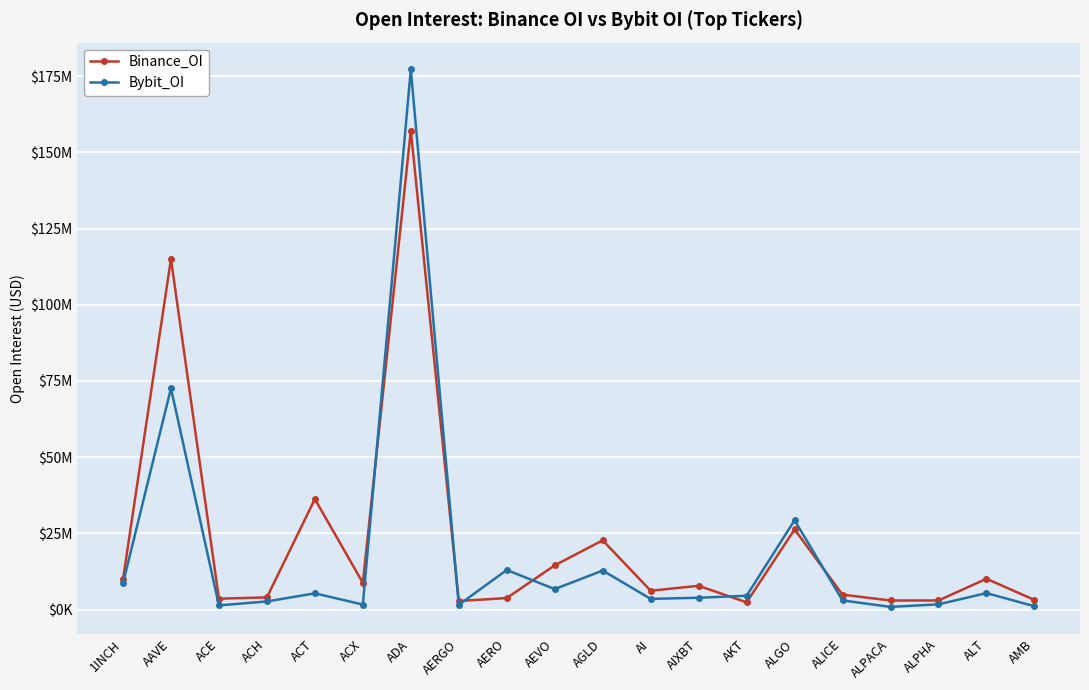

Which series ends up on top after the final intersection of Bybit_OI and Binance_OI?

Binance_OI